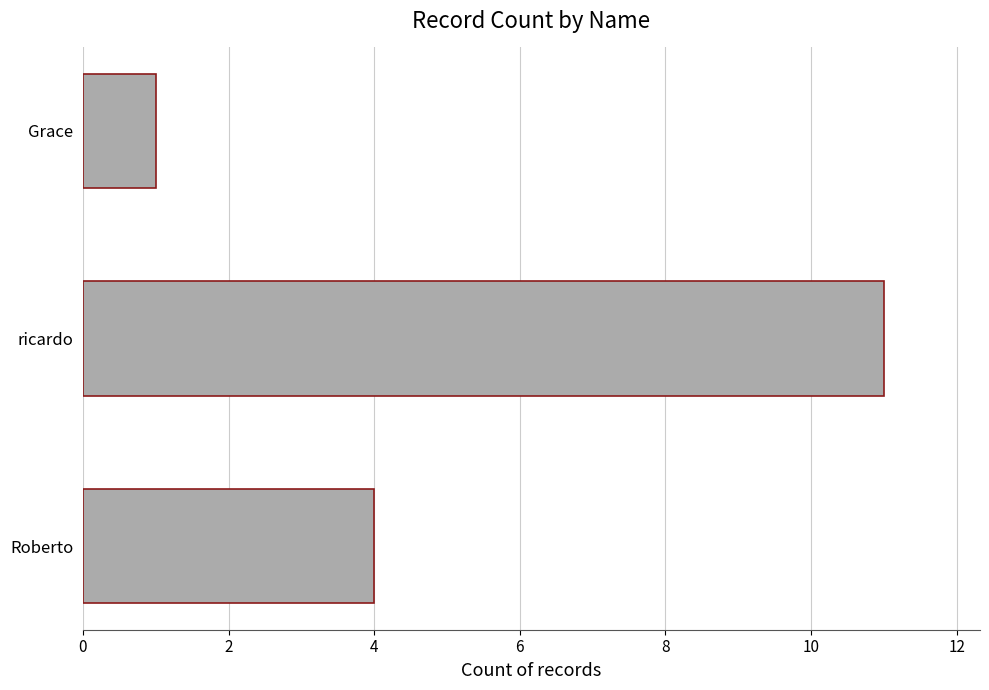

What is the change in value from Roberto to Grace?

-3